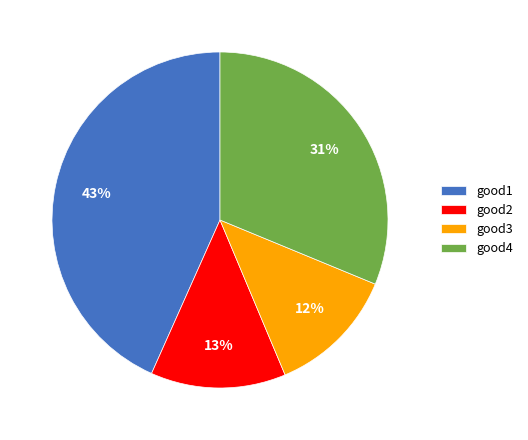

To the nearest percent, what portion does good2 represent?

13%